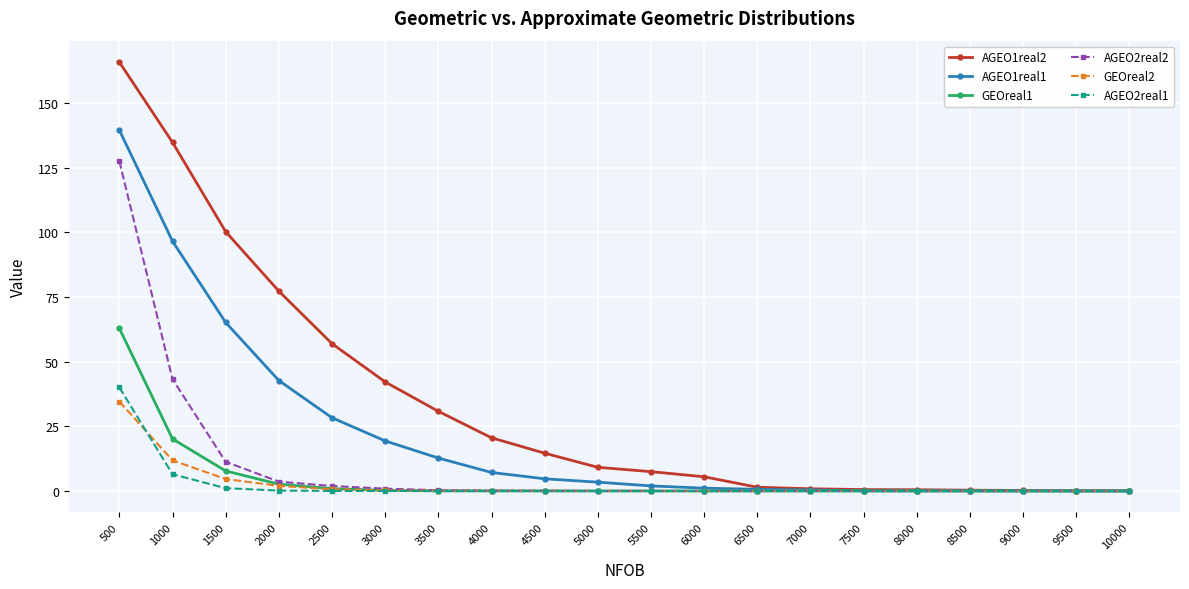

What is the value of the AGEO1real1 point at the 1st from the left?

139.5